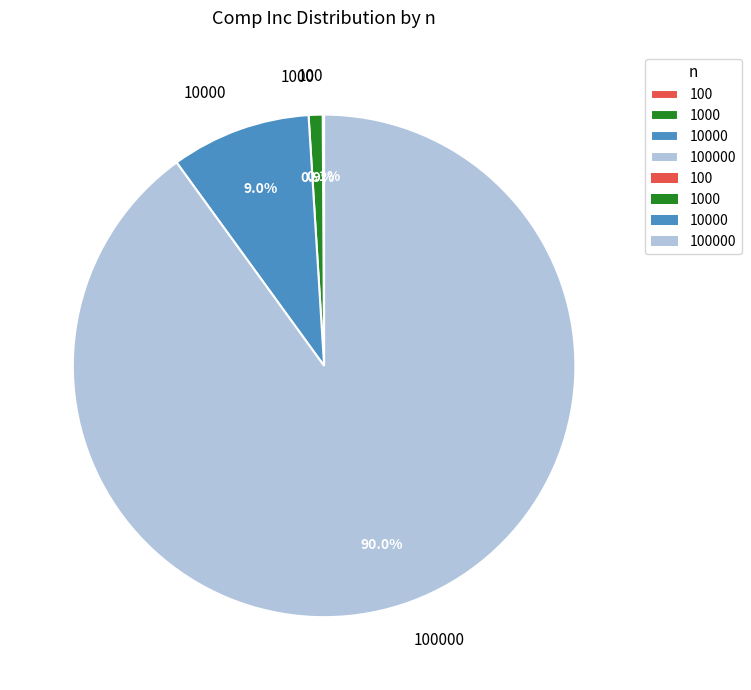

Is there a majority slice in this chart?

Yes